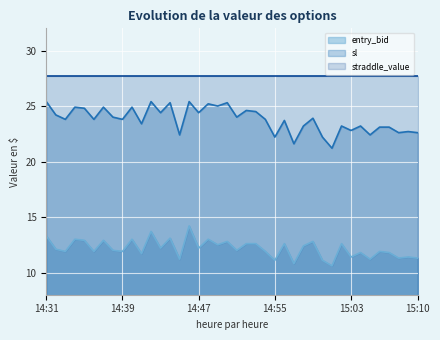

Between 14:56 and 14:59, which is larger?

14:59